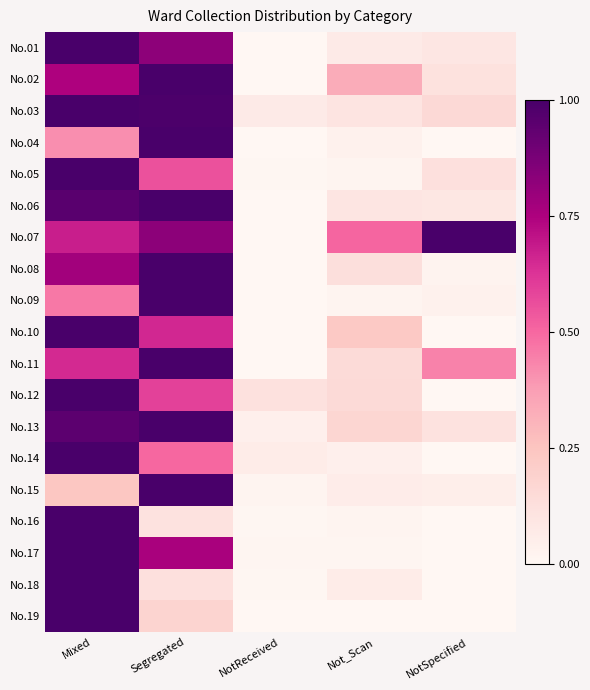

Rank the series at Not_Scan from highest to lowest value.

No.07, No.02, No.10, No.13, No.12, No.11, No.08, No.03, No.06, No.01, No.18, No.15, No.14, No.04, No.05, No.16, No.09, No.17, No.19